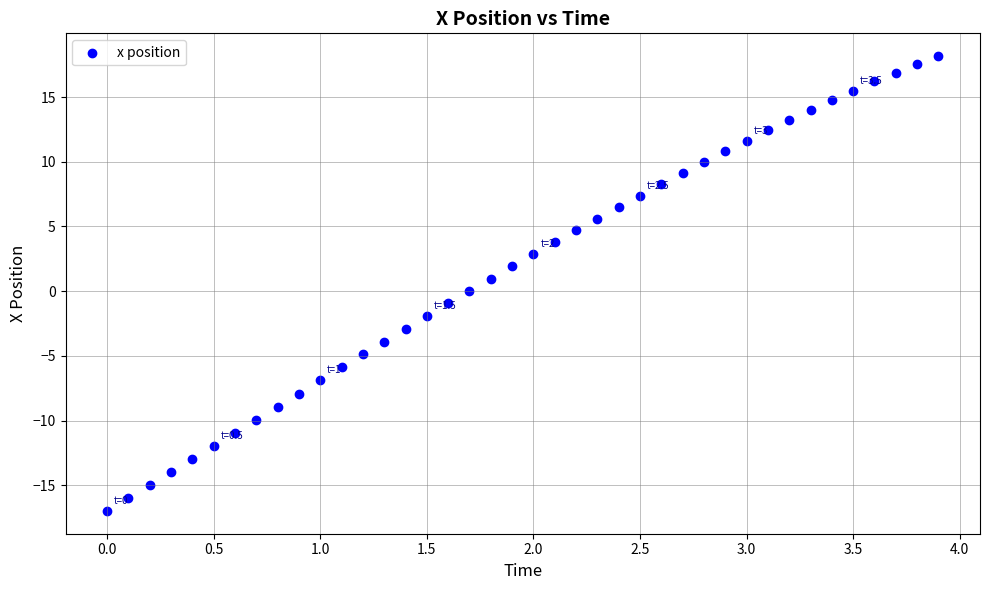

What is the range of Y values (max minus min)?

35.1